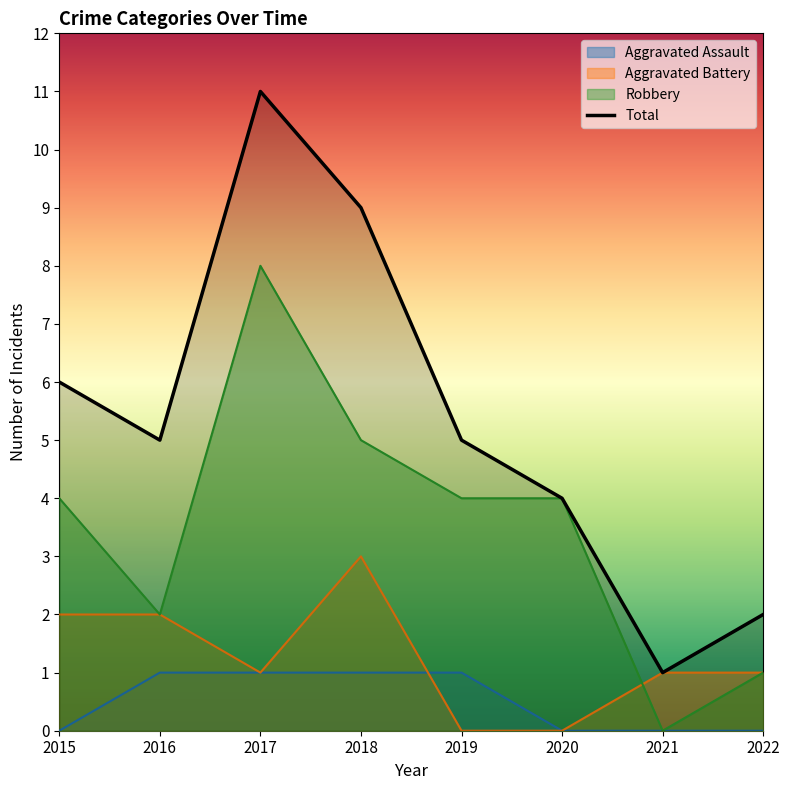

What is the approximate value of Aggravated Assault at 2016?

1